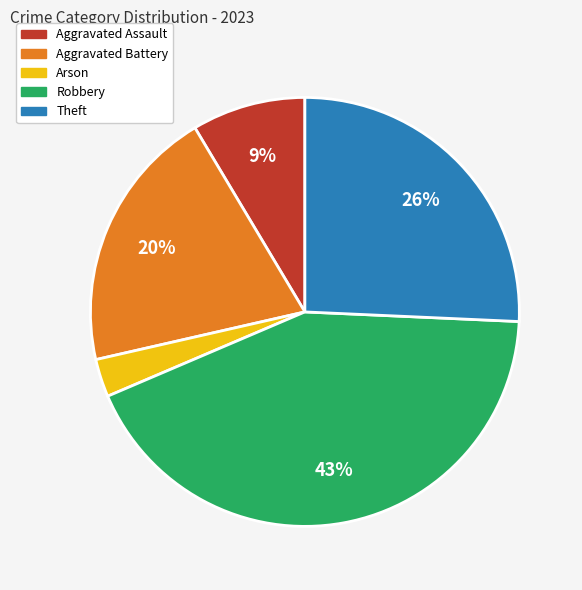

True or false: Aggravated Battery accounts for 20% of the total.

True